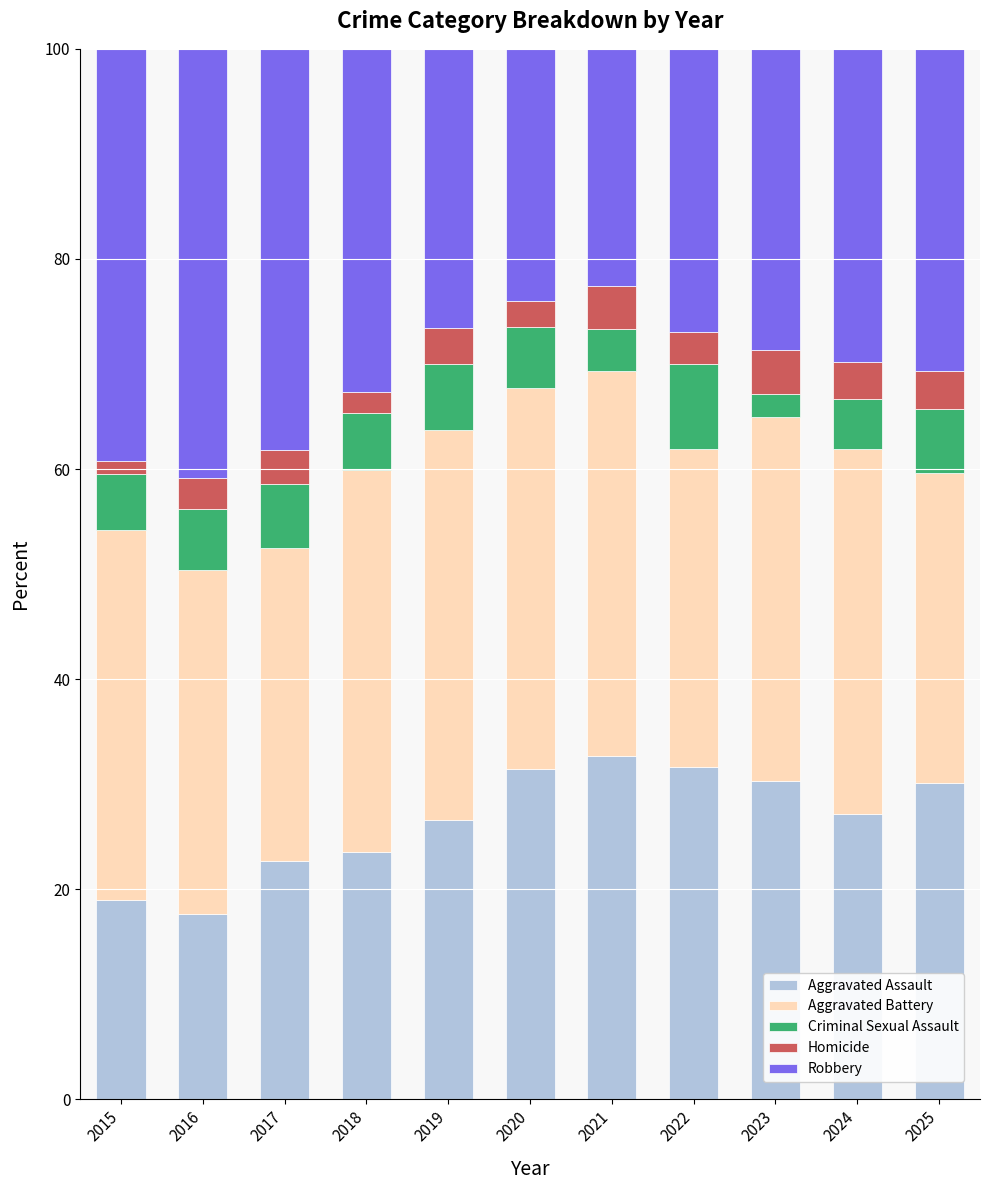

The value of Aggravated Assault at 2018 is 36.1. True or false?

False